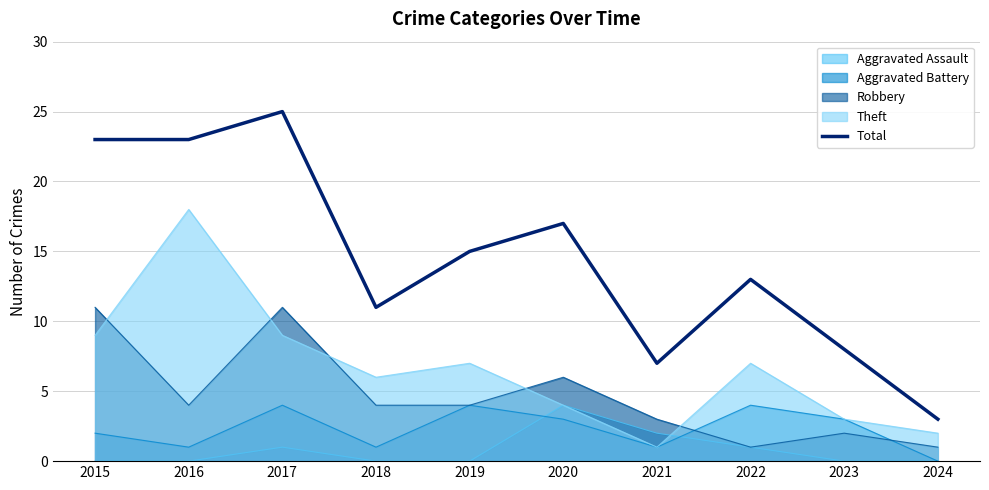

Reading left to right, what are all the values shown in this chart?

23	23	25	11	15	17	7	13	8	3